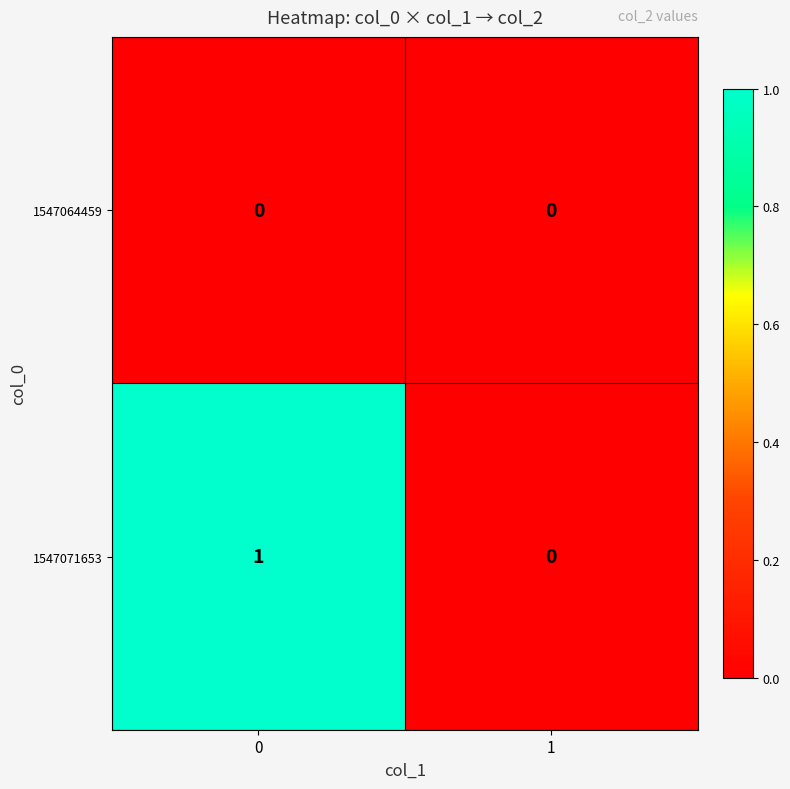

Is it true that 1547064459 equals 0 at 0?

True